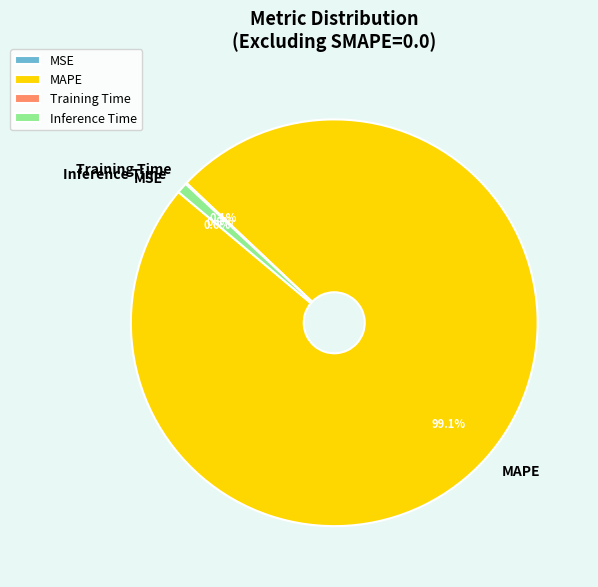

Count the number of slices in the pie.

4